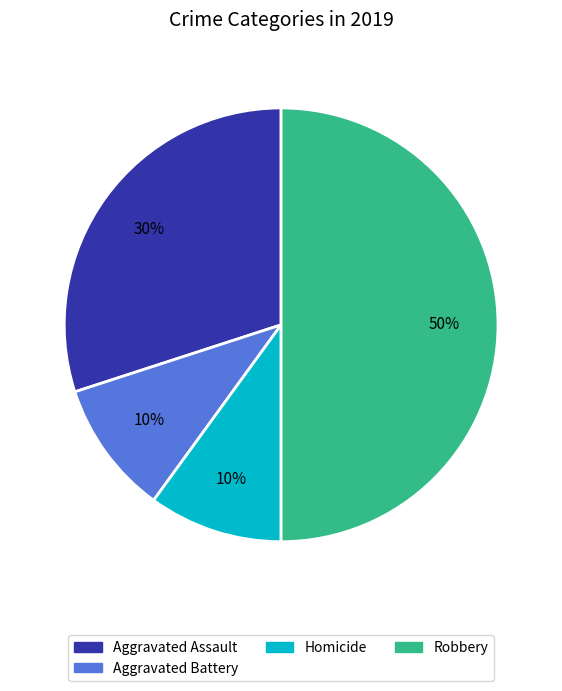

What is the largest slice in the pie chart?

Robbery